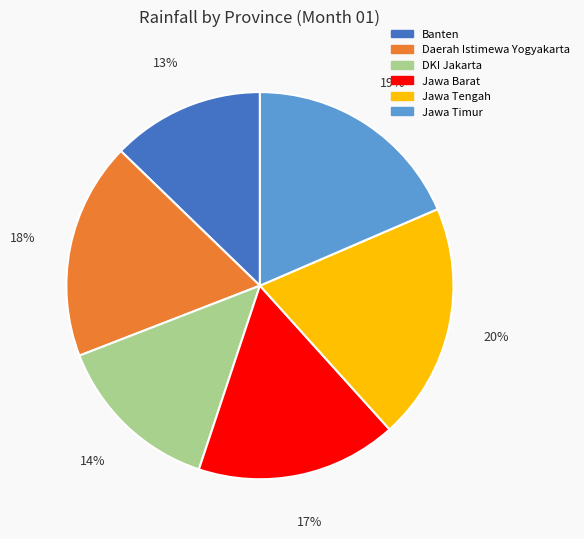

To the nearest percent, what is the average slice percentage?

17%